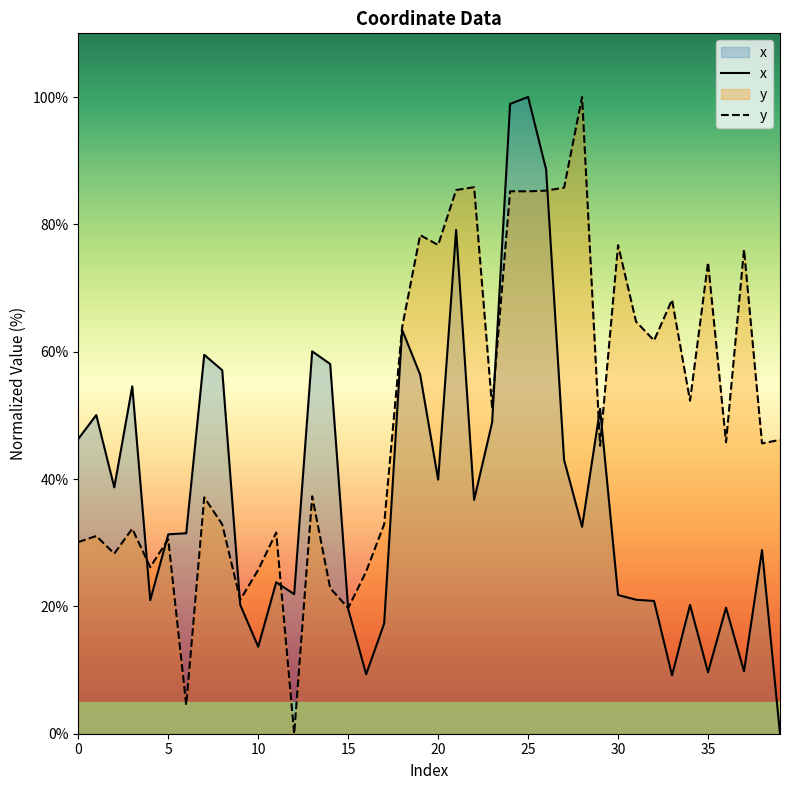

How many series are shown in this chart?

2